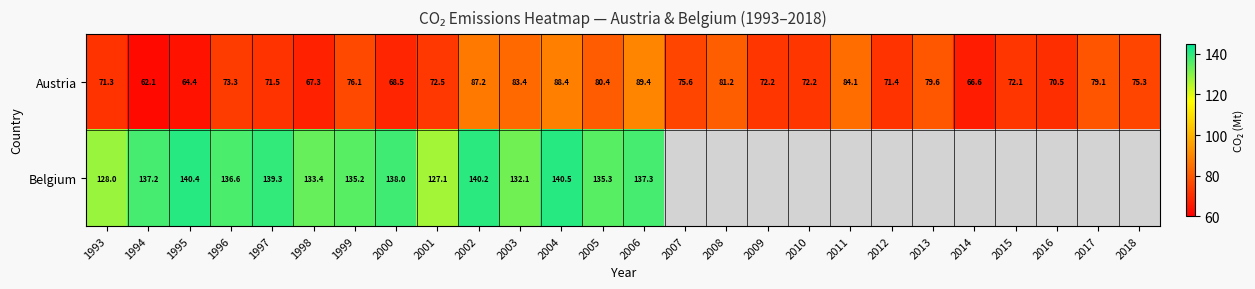

The Austria series shows 67.3 at 1998. True or false?

True